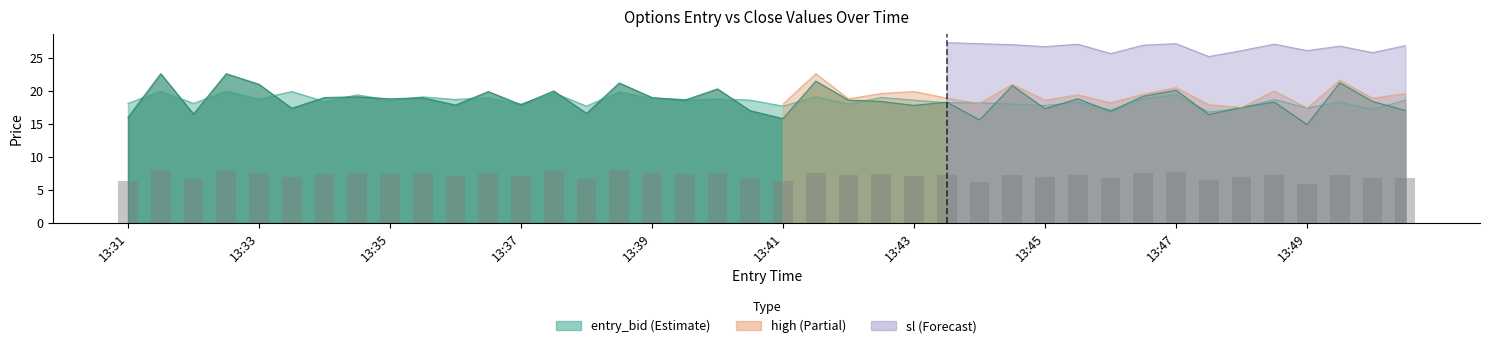

What is the sum of all close values?

743.1